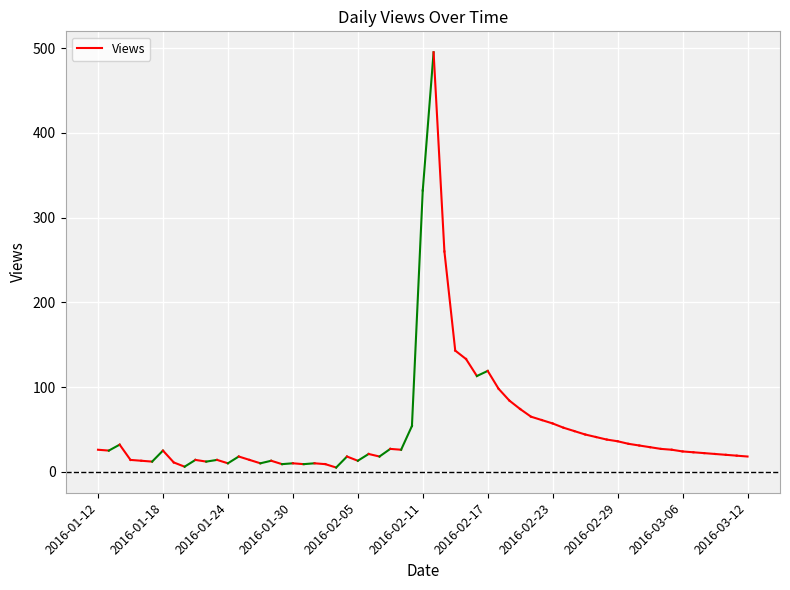

Is it true that the value at 2016-01-18 is 25?

True